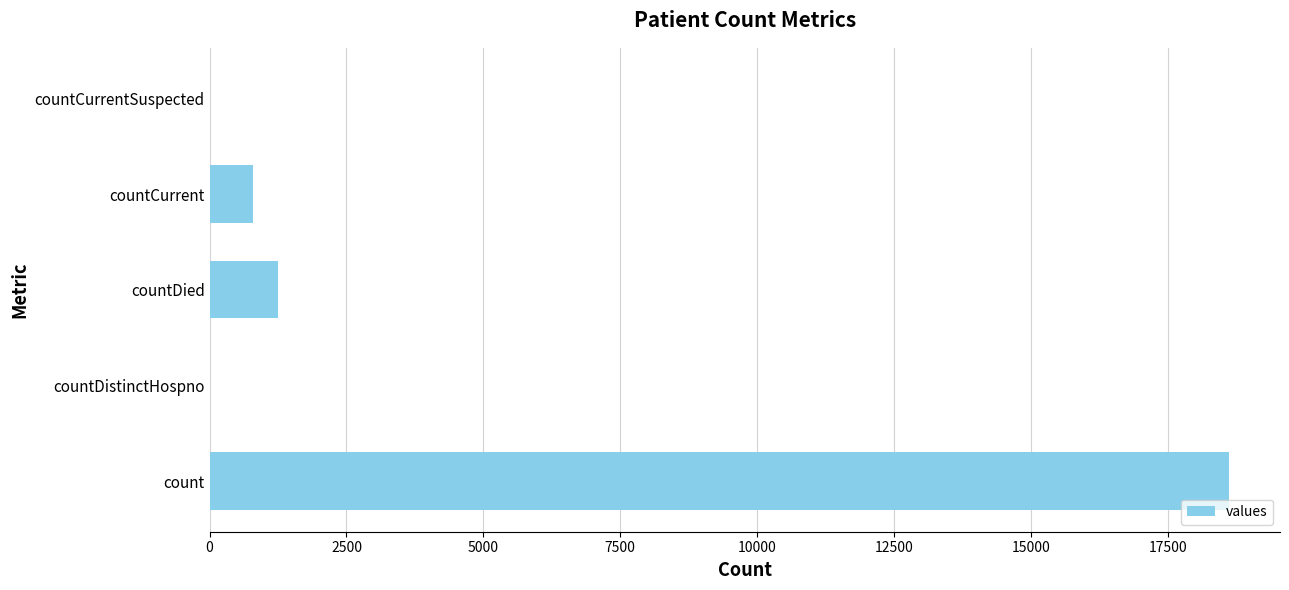

What is the sum of the values at countDied and countCurrent?

2039